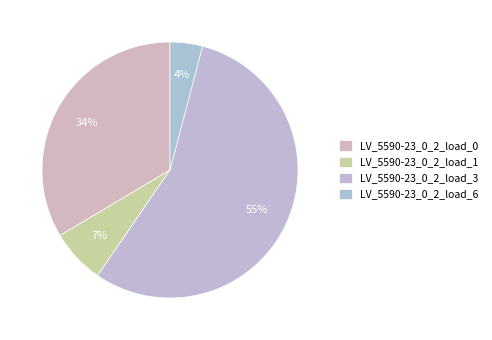

How many slices are in this pie chart?

4